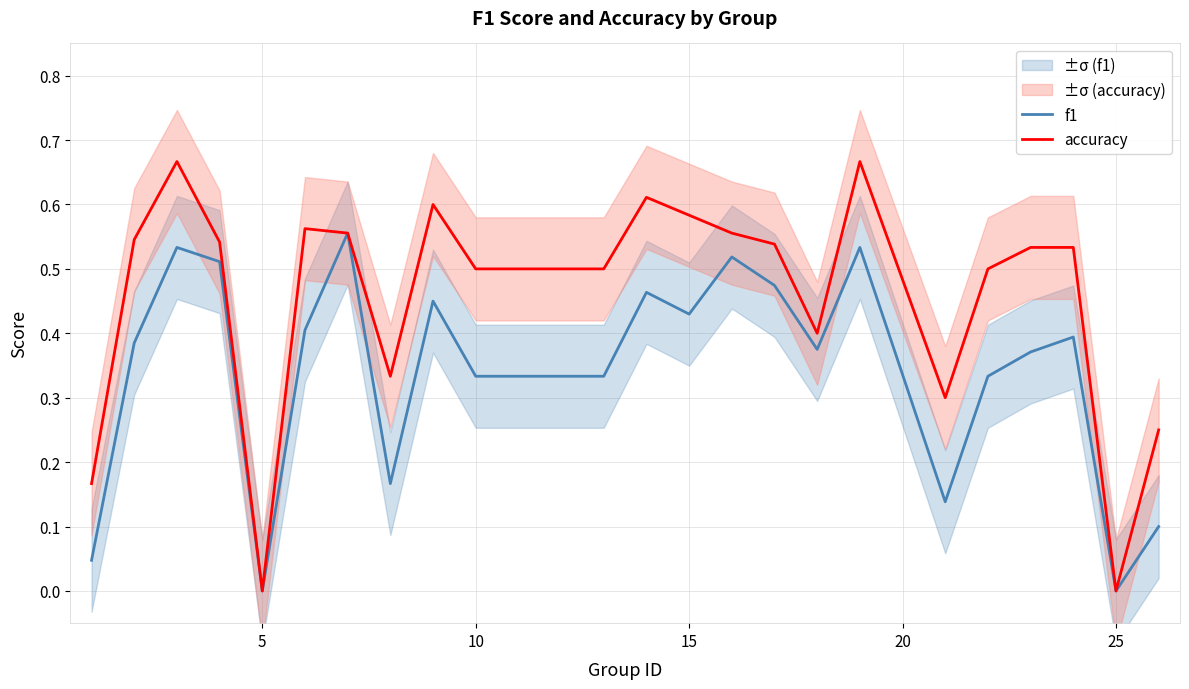

True or false: f1 and accuracy intersect in this chart.

False